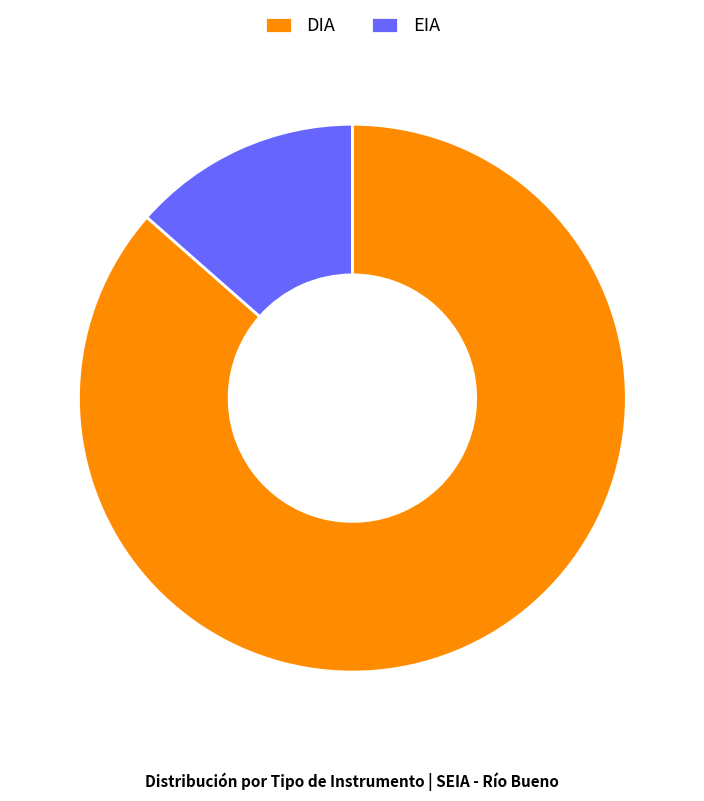

Do DIA and EIA together represent more than half of the pie?

Yes